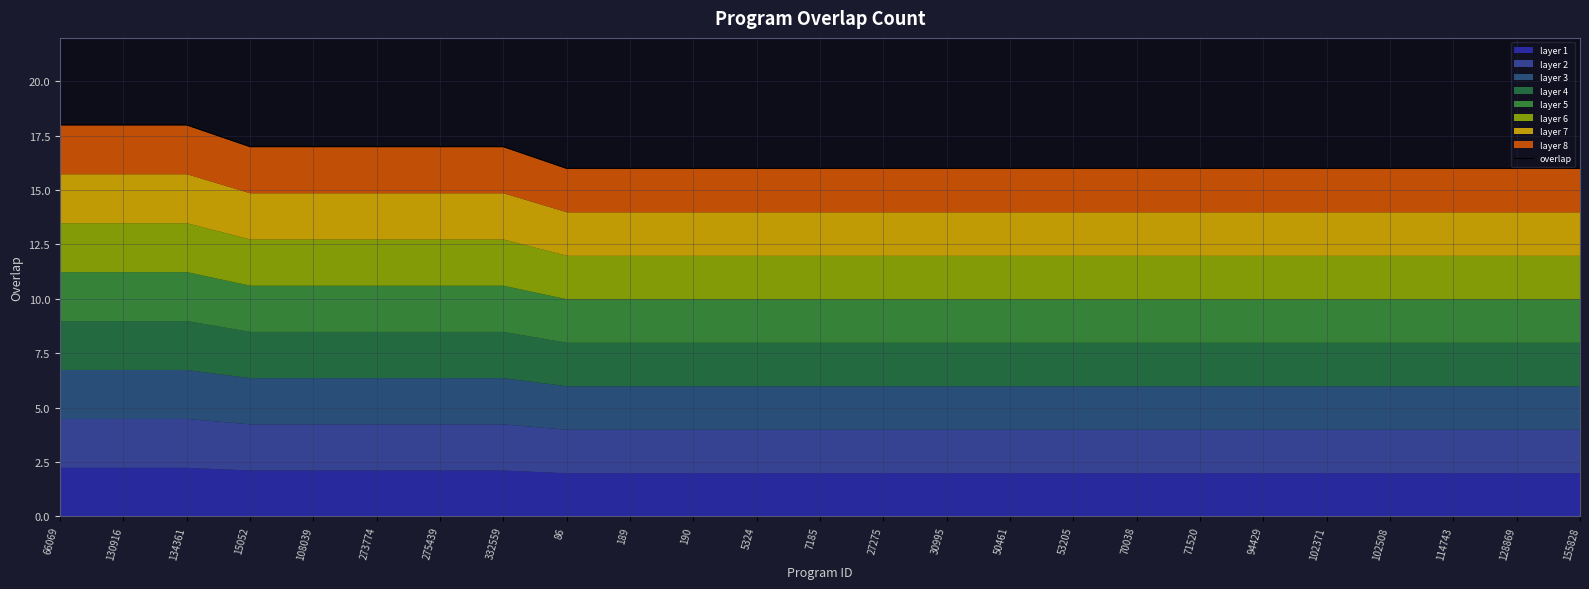

What is the value of the 18th point from the left?

16